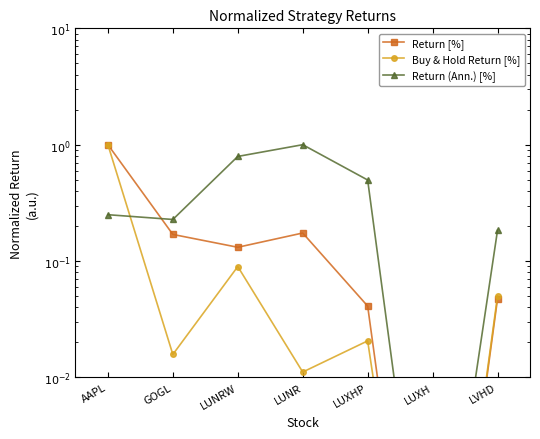

Reading left to right, transcribe all the data shown in this chart.

Return [%]: AAPL=1.0	GOGL=0.2	LUNRW=0.1	LUNR=0.2	LUXHP=0.0	LUXH=0.0	LVHD=0.0
Buy & Hold Return [%]: AAPL=1.0	GOGL=0.0	LUNRW=0.1	LUNR=0.0	LUXHP=0.0	LUXH=0.0	LVHD=0.1
Return (Ann.) [%]: AAPL=0.3	GOGL=0.2	LUNRW=0.8	LUNR=1.0	LUXHP=0.5	LUXH=0.0	LVHD=0.2